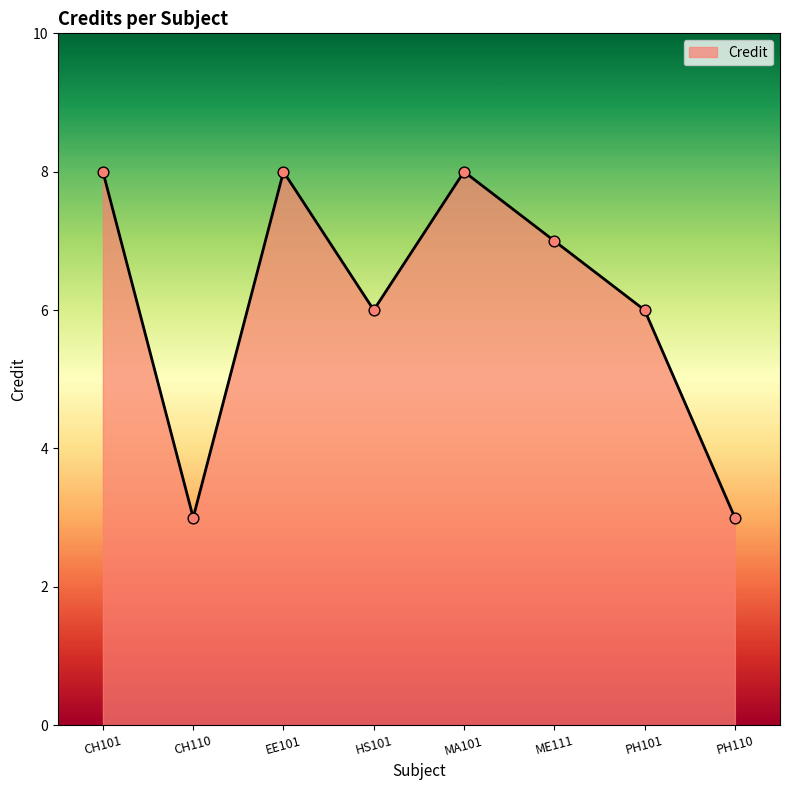

What is the change in value from MA101 to PH101?

-2